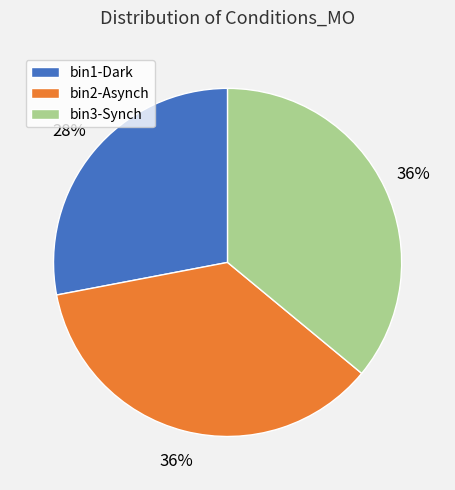

True or false: bin3-Synch accounts for 29% of the total.

False